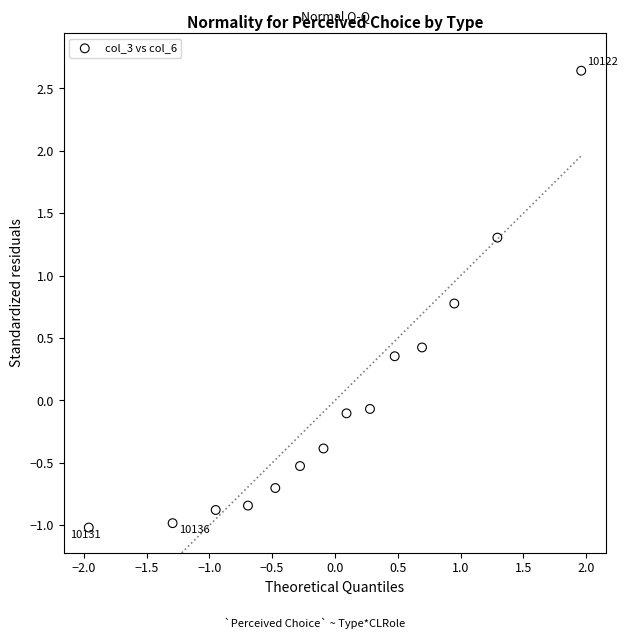

What is the range of Y values (max minus min)?

3.7